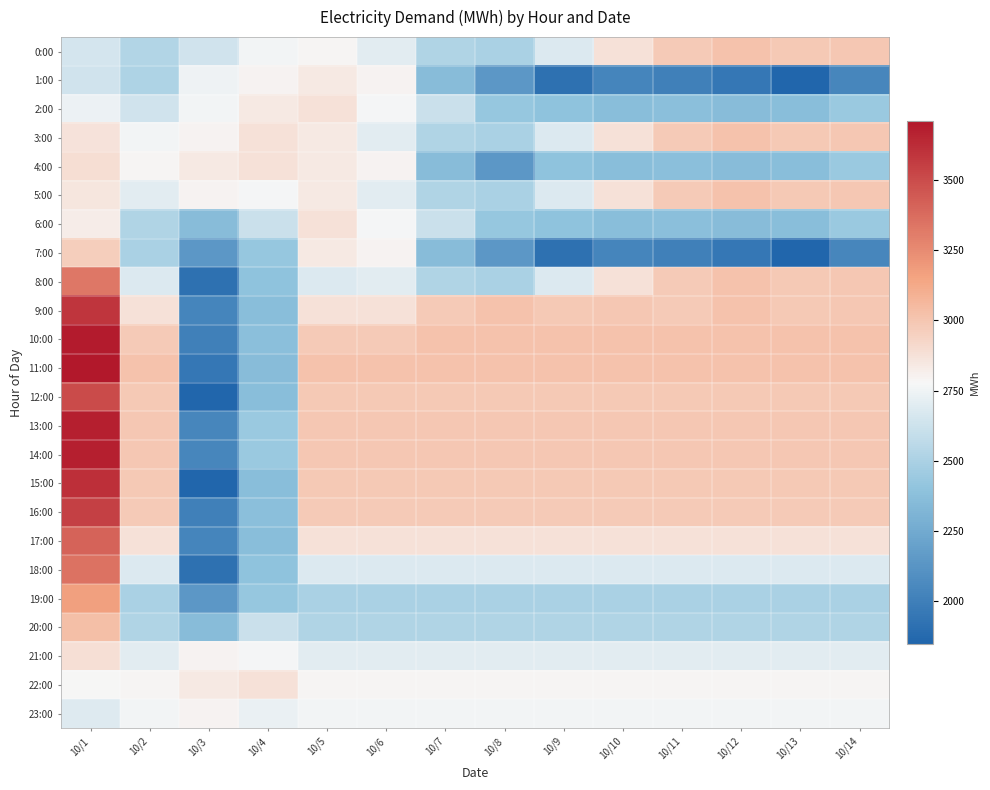

What is the minimum value shown in the chart?

1848